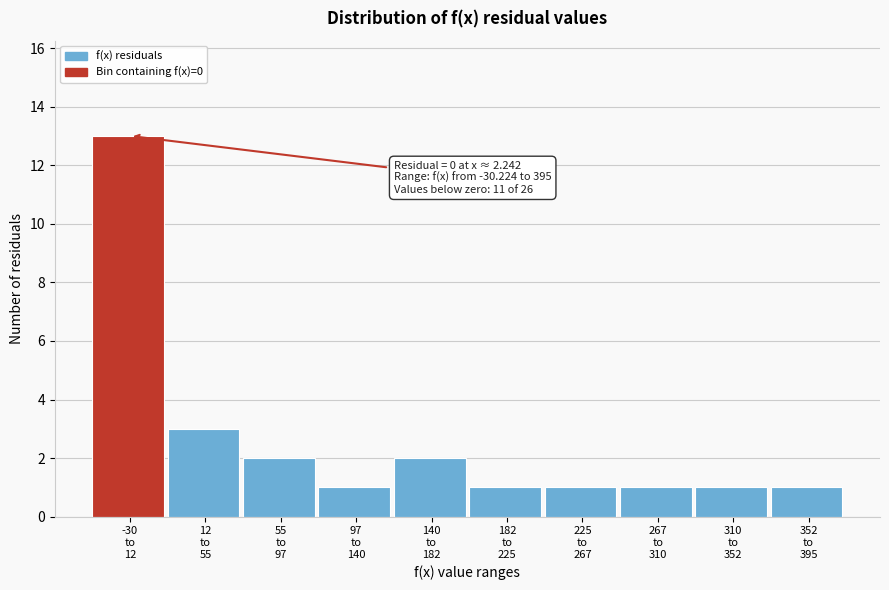

Reading right to left, extract all data points from this chart.

1	1	1	1	1	2	1	2	3	13